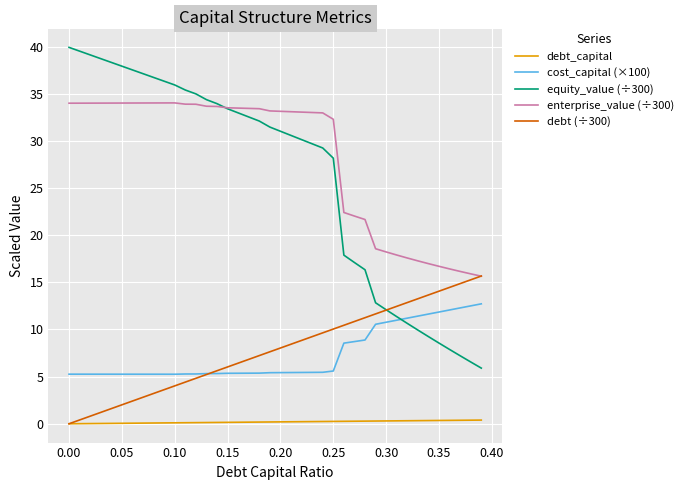

Which series has the widest spread of values?

equity_value (÷300)